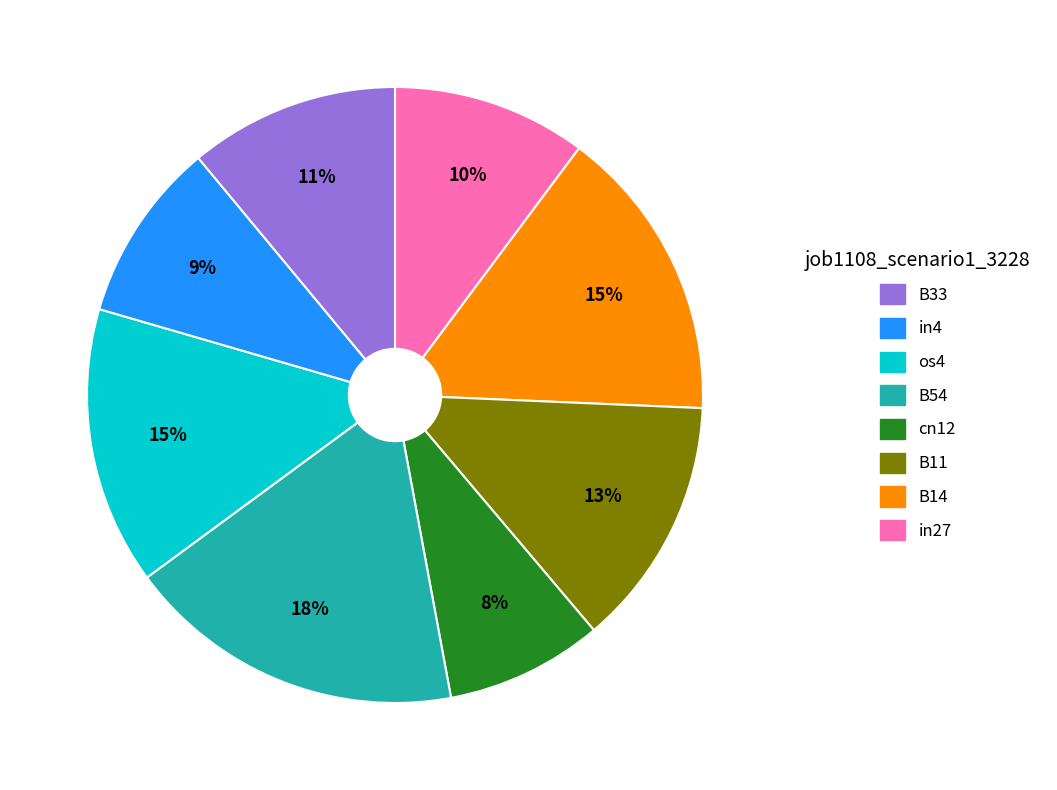

To the nearest percent, what is the average slice percentage?

12%